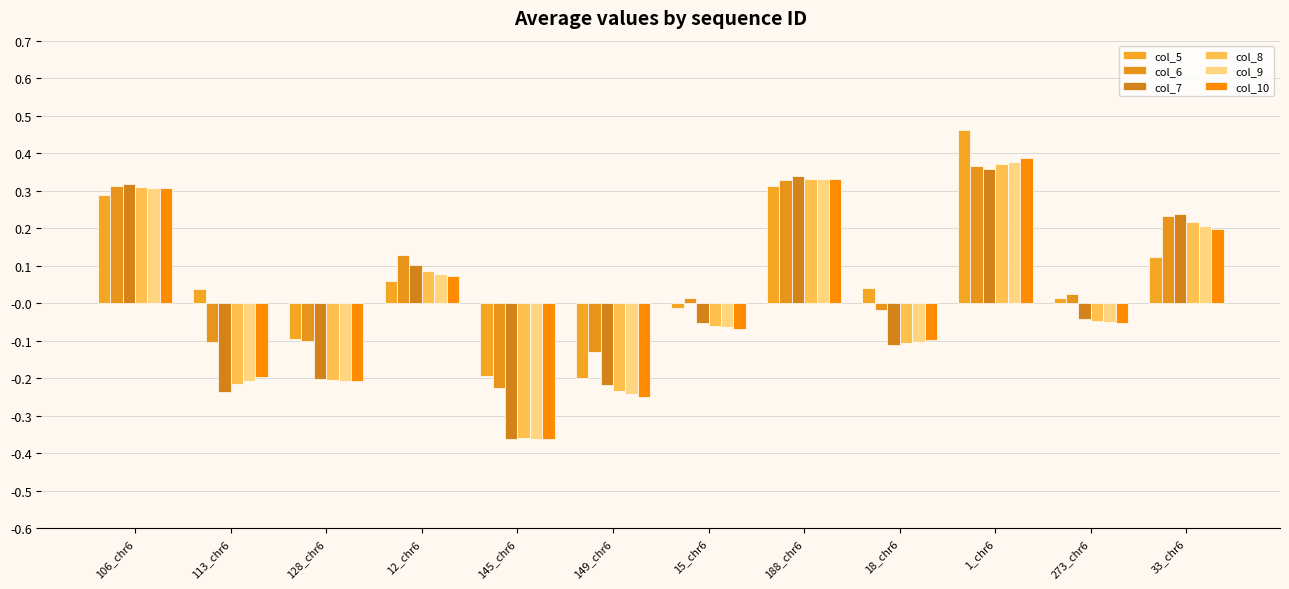

What position from the left is 33_chr6?

12